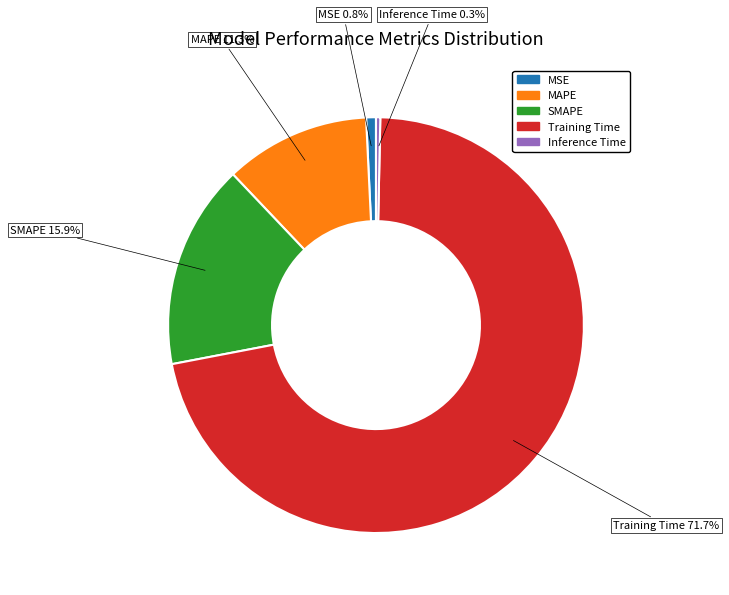

What percentage is the MAPE slice, to the nearest percent?

11%